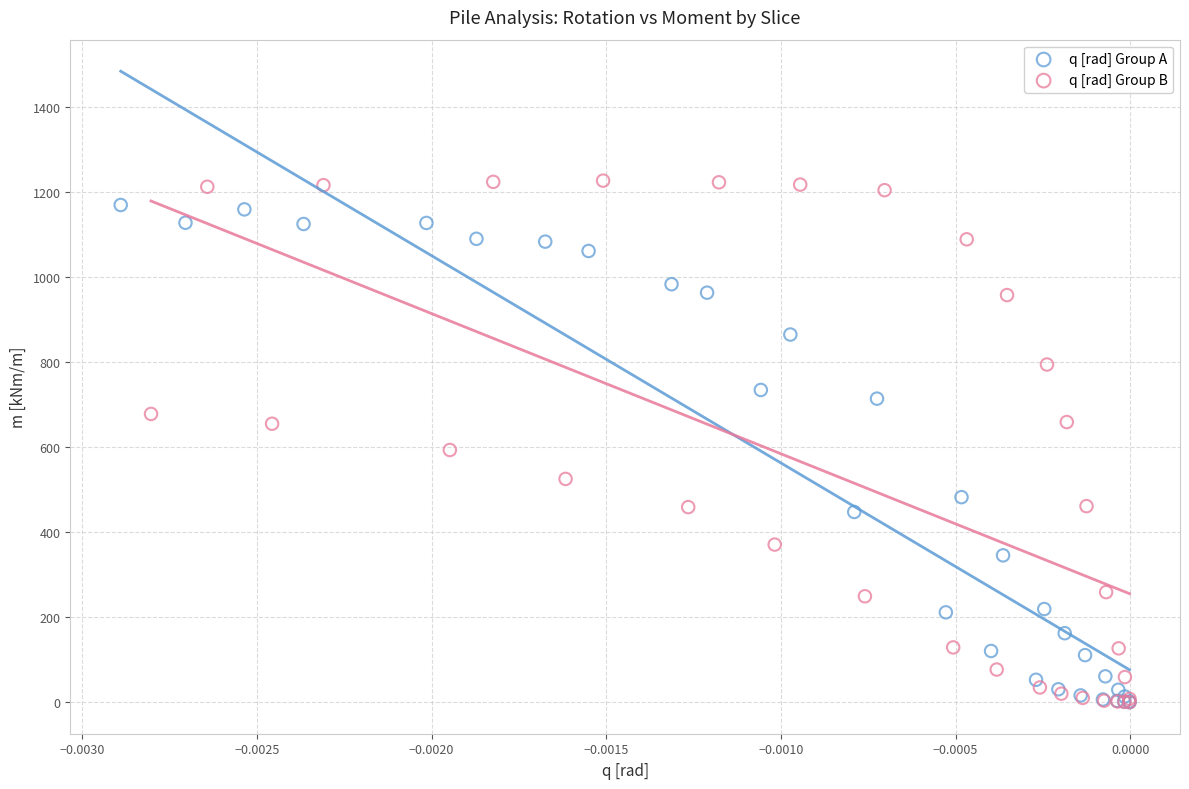

Which series has the widest spread of Y values?

q [rad] Group B